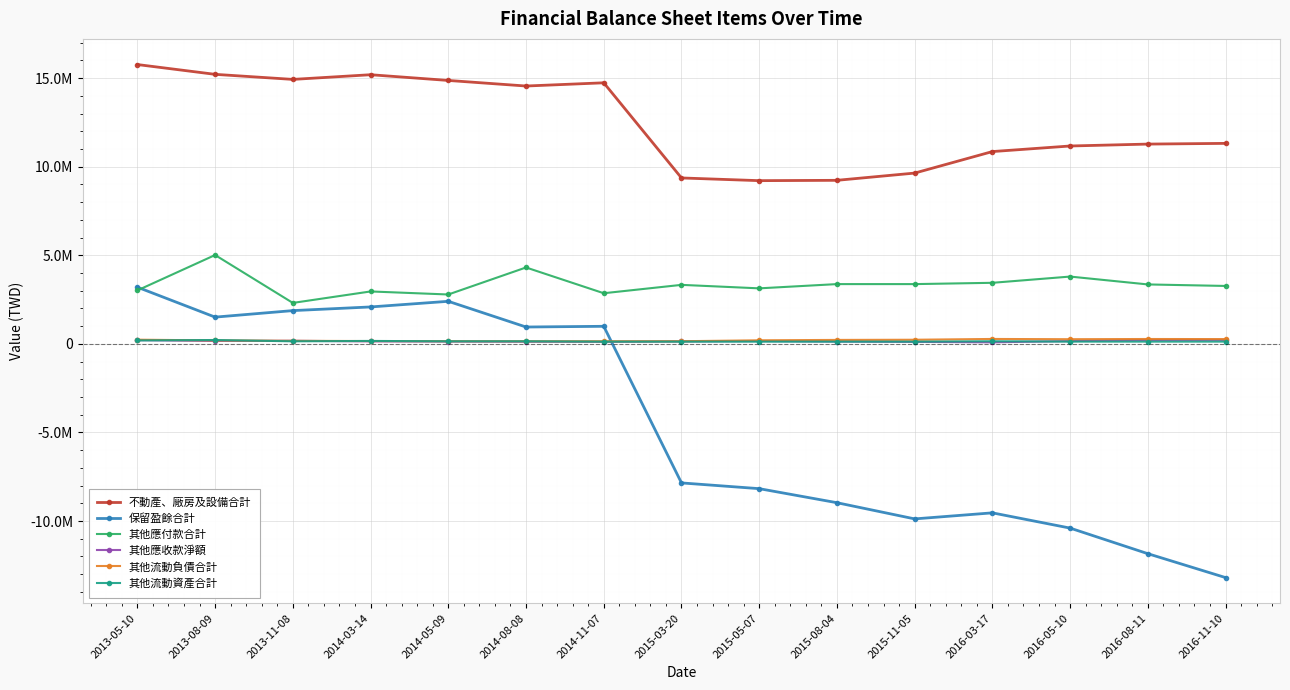

Where is 其他流動資產合計 nearest to the value 174051?

2014-03-14